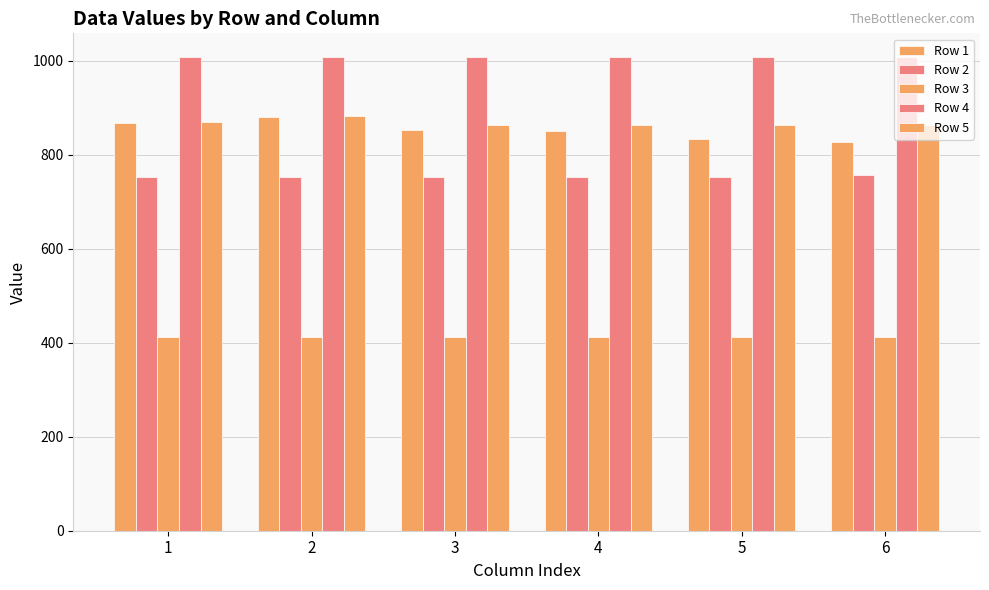

How many bars are there in total?

30